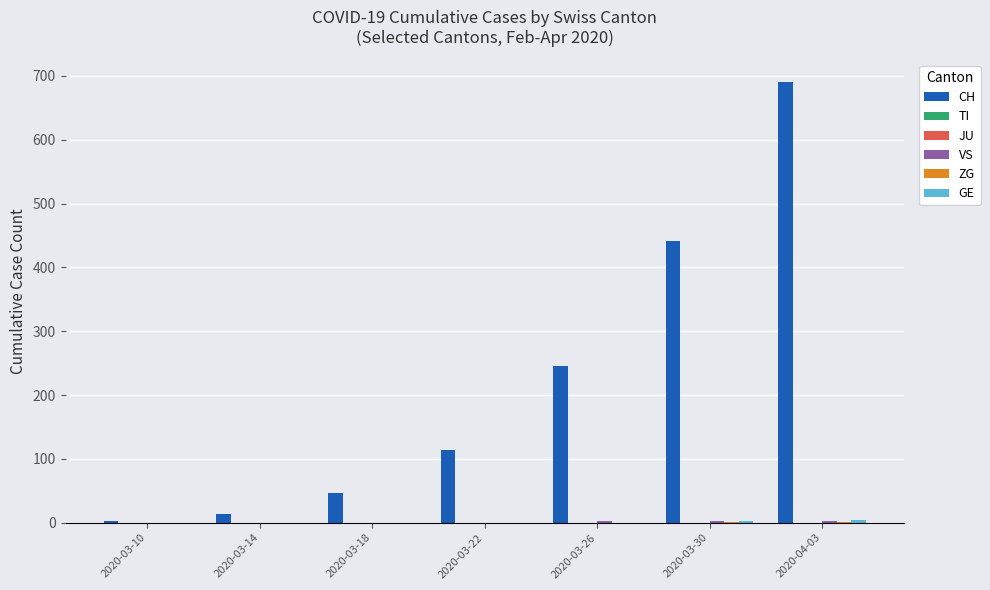

The CH series shows 28 at 2020-03-18. True or false?

False